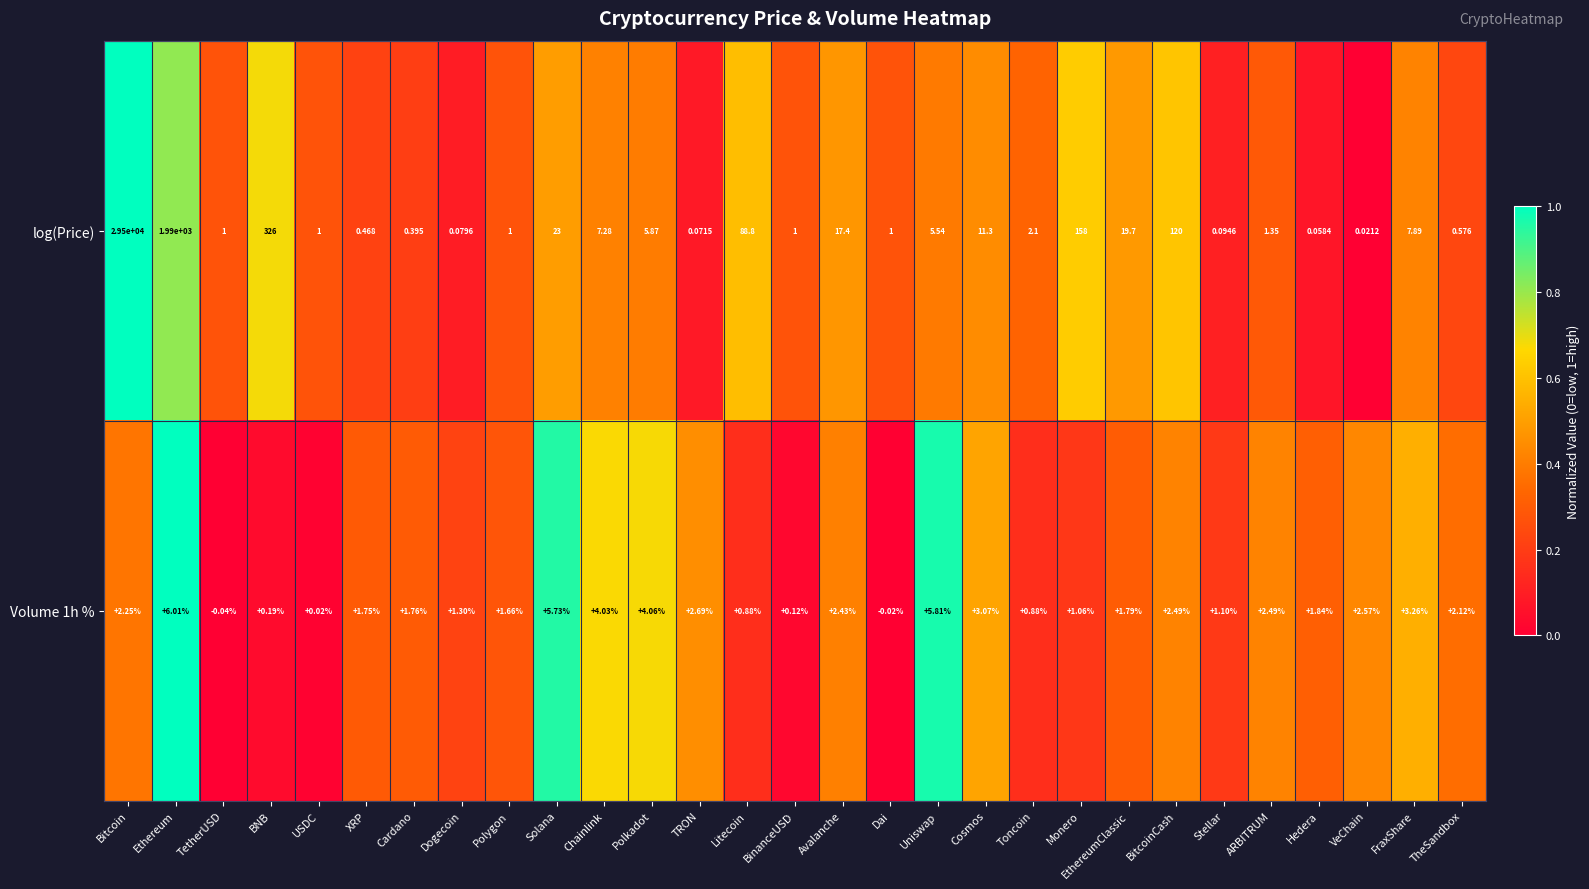

At which category is the sum across all series the highest?

Bitcoin